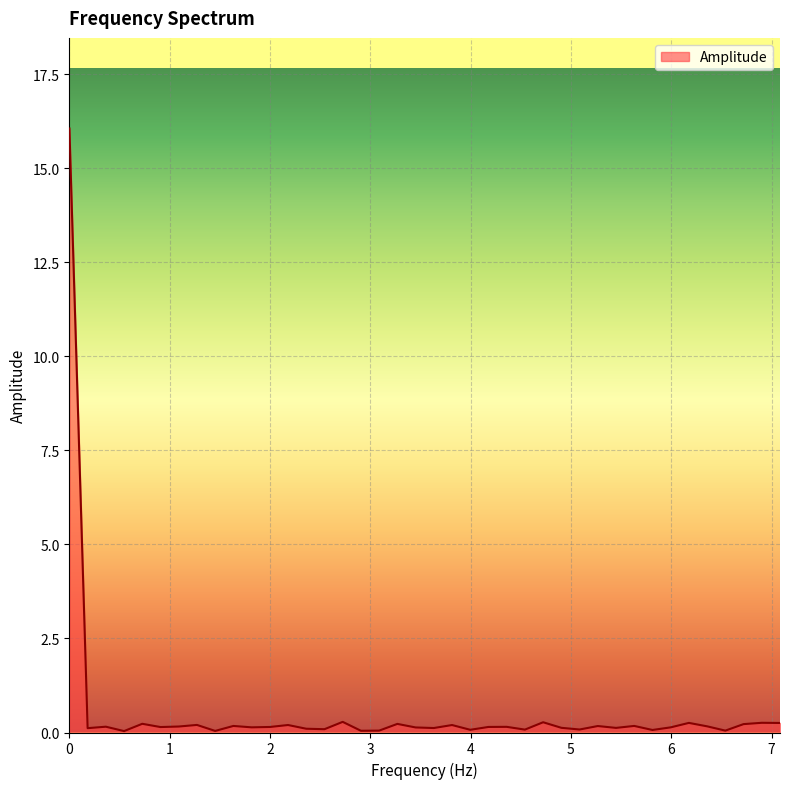

What is the value of the 3rd point from the left?

0.2